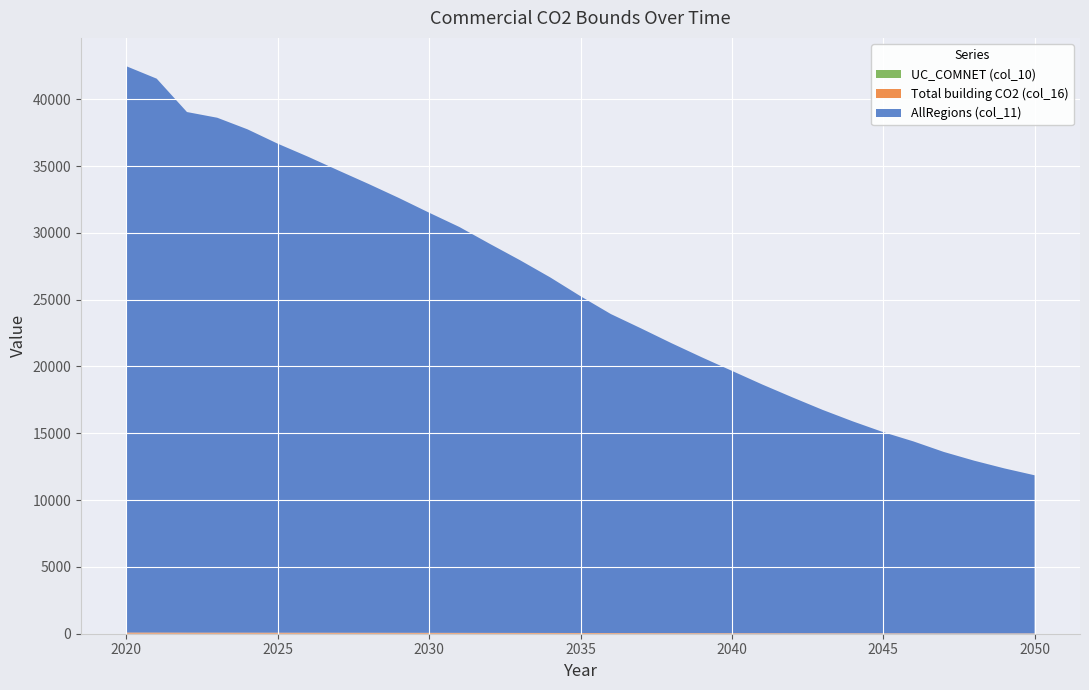

Reading left to right, extract all data points from this chart.

AllRegions (col_11): 2020=42373.5	2021=41447.1	2022=38955.0	2023=38529.4	2024=37663.6	2025=36589.5	2026=35619.1	2027=34594.0	2028=33584.4	2029=32537.9	2030=31437.8	2031=30370.3	2032=29117.0	2033=27893.8	2034=26606.6	2035=25203.2	2036=23872.8	2037=22799.7	2038=21700.4	2039=20647.1	2040=19630.7	2041=18613.8	2042=17648.7	2043=16712.2	2044=15851.4	2045=15050.9	2046=14358.8	2047=13574.2	2048=12923.4	2049=12344.9	2050=11830.7
Total building CO2 (col_16): 2020=89.1	2021=87.2	2022=81.9	2023=81.0	2024=79.2	2025=77.0	2026=74.9	2027=72.8	2028=70.6	2029=68.4	2030=66.1	2031=63.9	2032=61.2	2033=58.7	2034=56.0	2035=53.0	2036=50.2	2037=48.0	2038=45.6	2039=43.4	2040=41.3	2041=39.1	2042=37.1	2043=35.1	2044=33.3	2045=31.7	2046=30.2	2047=28.5	2048=27.2	2049=26.0	2050=24.9
UC_COMNET (col_10): 2020=1.0	2021=1.0	2022=1.0	2023=1.0	2024=1.0	2025=1.0	2026=1.0	2027=1.0	2028=1.0	2029=1.0	2030=1.0	2031=1.0	2032=1.0	2033=1.0	2034=1.0	2035=1.0	2036=1.0	2037=1.0	2038=1.0	2039=1.0	2040=1.0	2041=1.0	2042=1.0	2043=1.0	2044=1.0	2045=1.0	2046=1.0	2047=1.0	2048=1.0	2049=1.0	2050=1.0